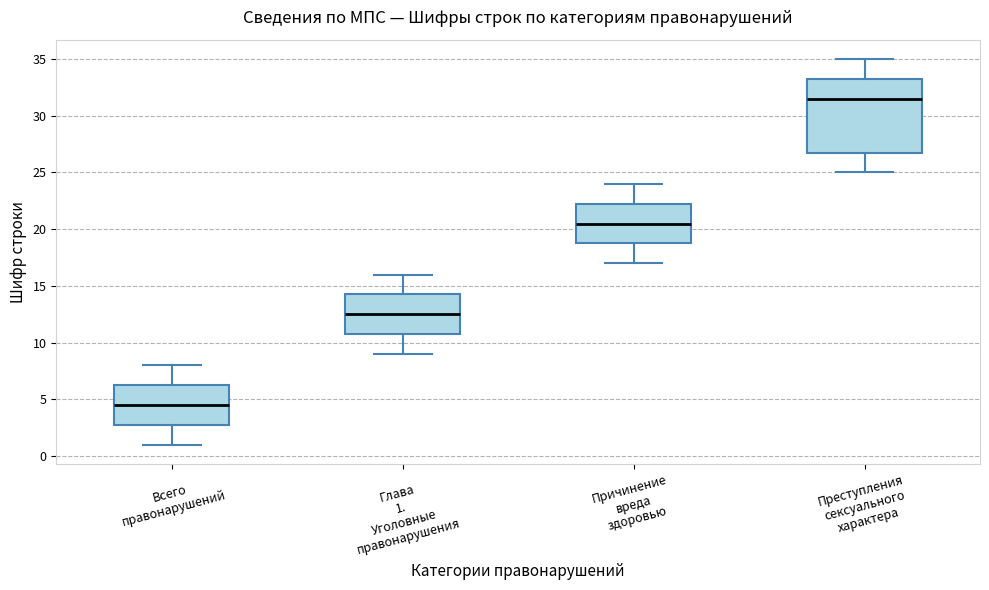

Comparing the boxes themselves (not the whiskers), which one is the tallest?

Преступления сексуального характера